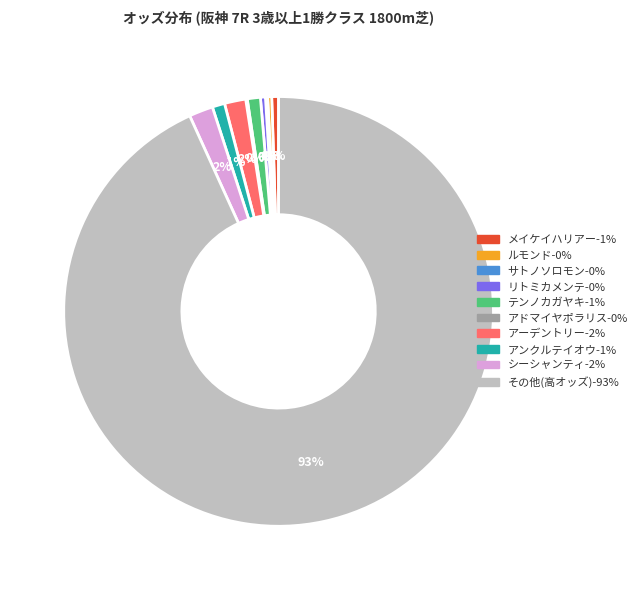

To the nearest percent, what is the average slice percentage?

10%